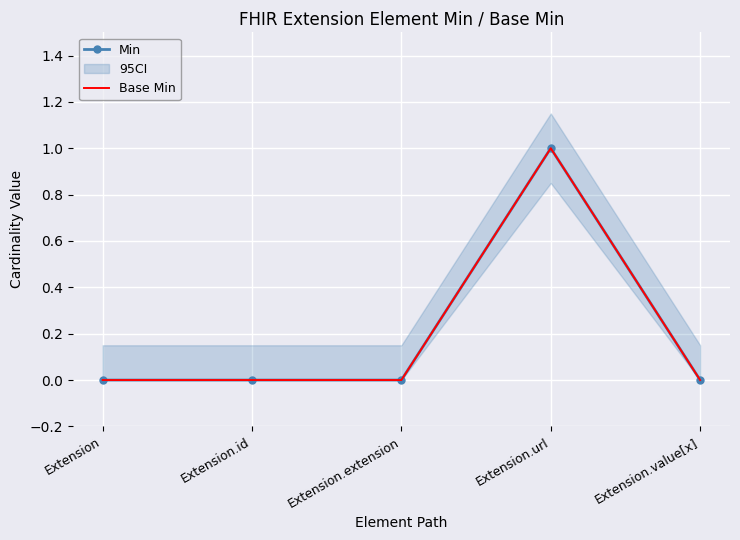

Reading right to left, list all the values displayed in this chart.

Min: Extension.value[x]=0	Extension.url=1	Extension.extension=0	Extension.id=0	Extension=0
Base Min: Extension.value[x]=0	Extension.url=1	Extension.extension=0	Extension.id=0	Extension=0